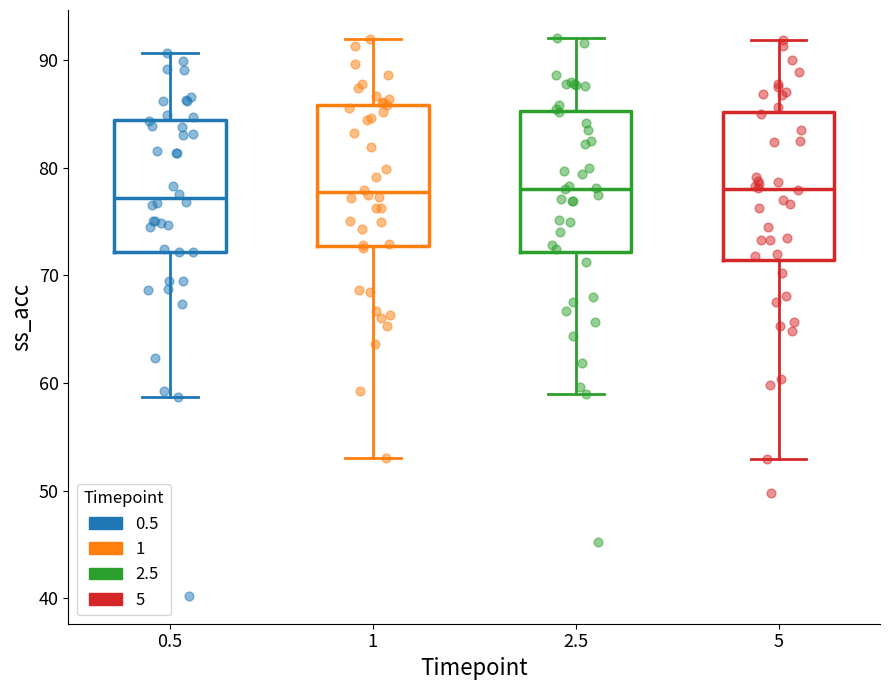

Where is the upper edge of the box at x = 5 on the y-axis? The values are not printed on the chart, so give them approximately, as read against the axis.

85